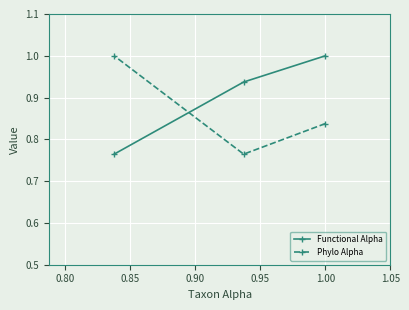

What is the value of the Phylo Alpha point at the 1st from the left?

1.0